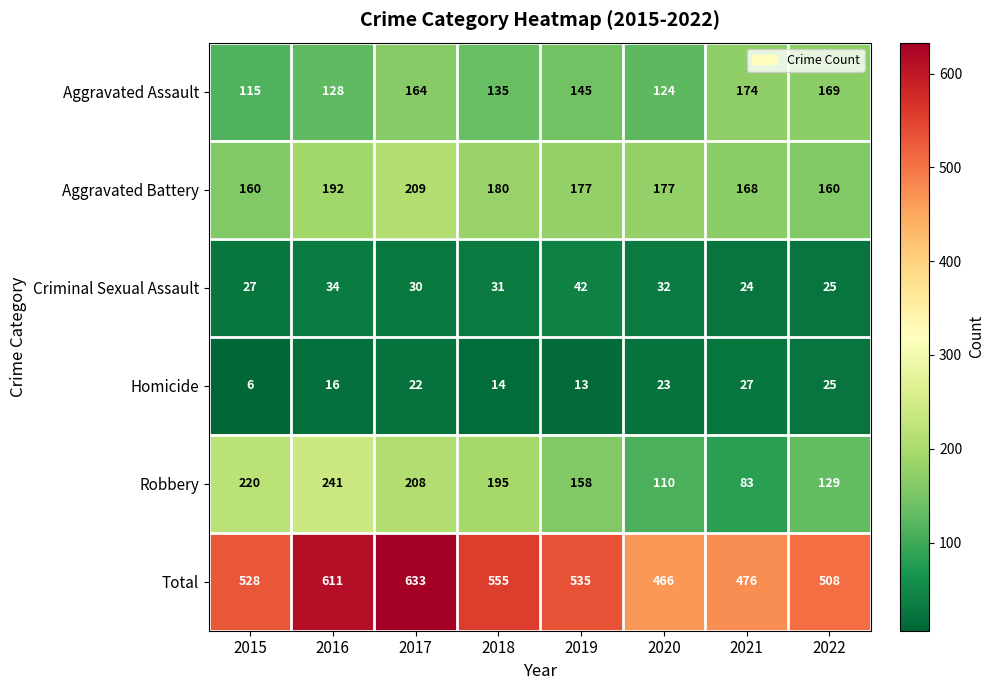

What is the difference between the Robbery values at 2019 and 2015?

62